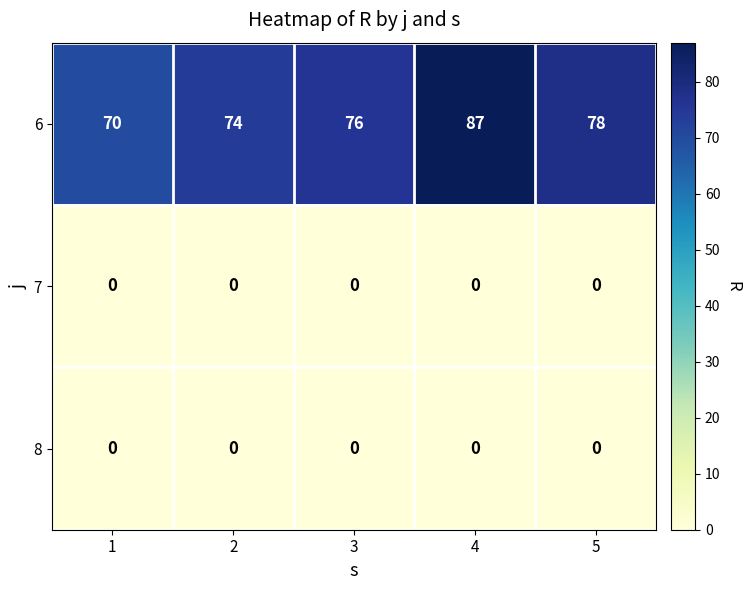

Which category has the highest value in the 6 series?

4